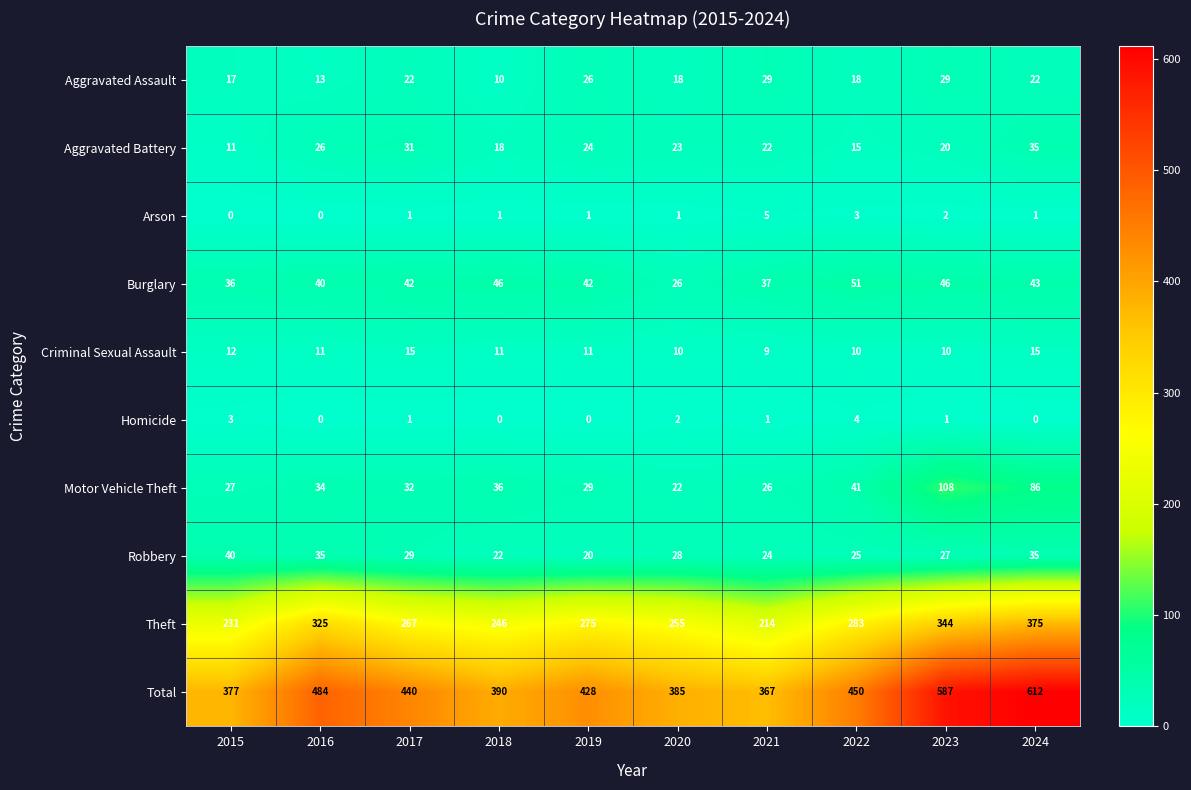

What is the lowest value of the Burglary series?

26